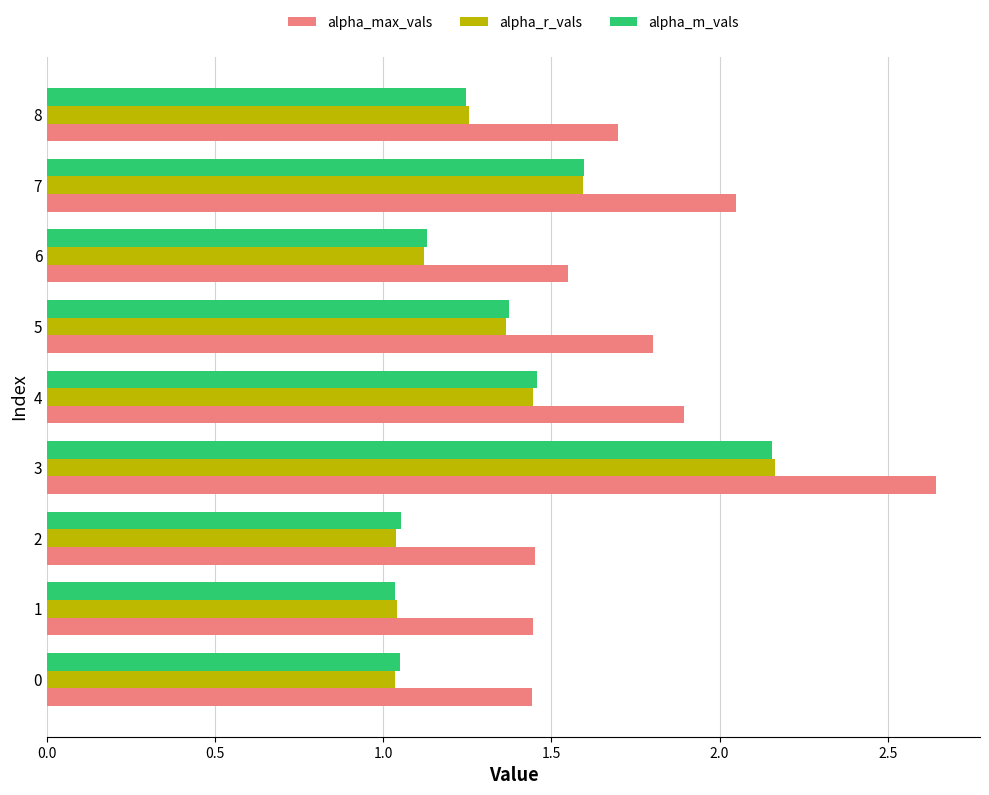

Is the value of alpha_m_vals at 3 greater than the value of alpha_r_vals at 6?

Yes